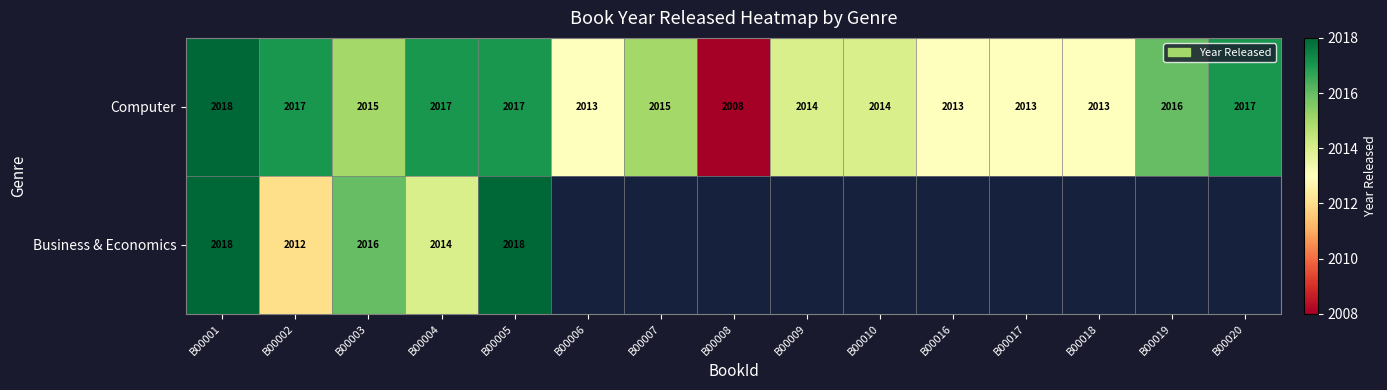

At which label does Computer first exceed 2015?

B00001